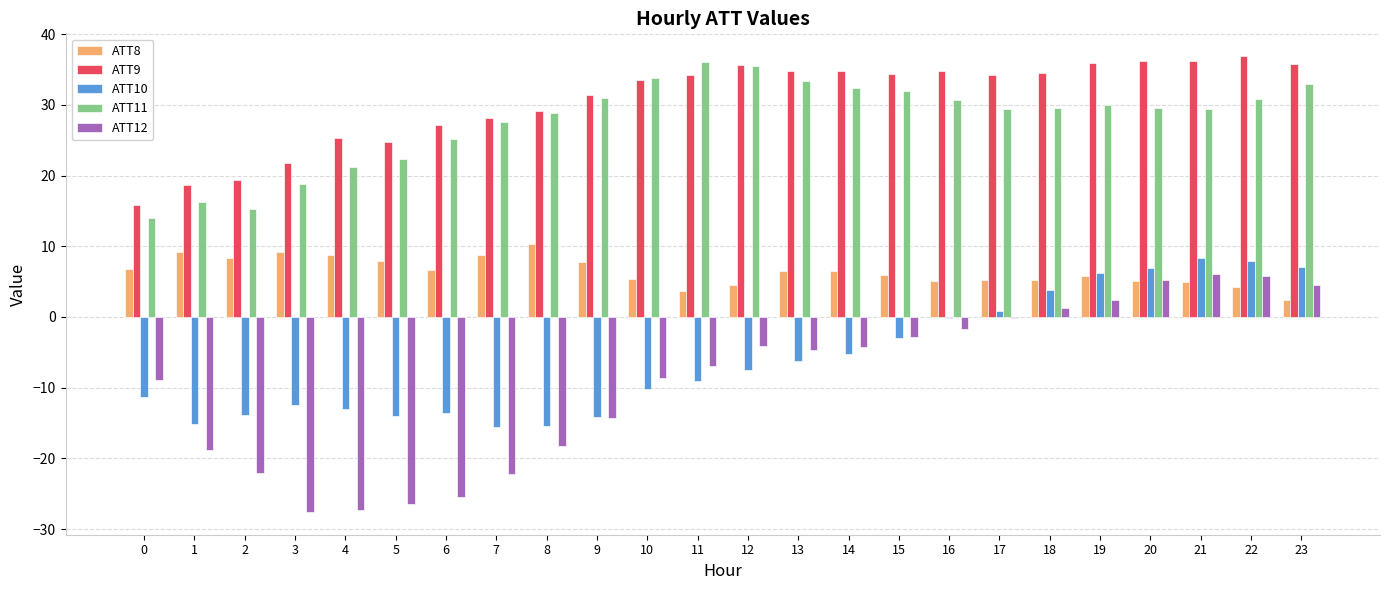

What is the maximum value for ATT10?

8.3